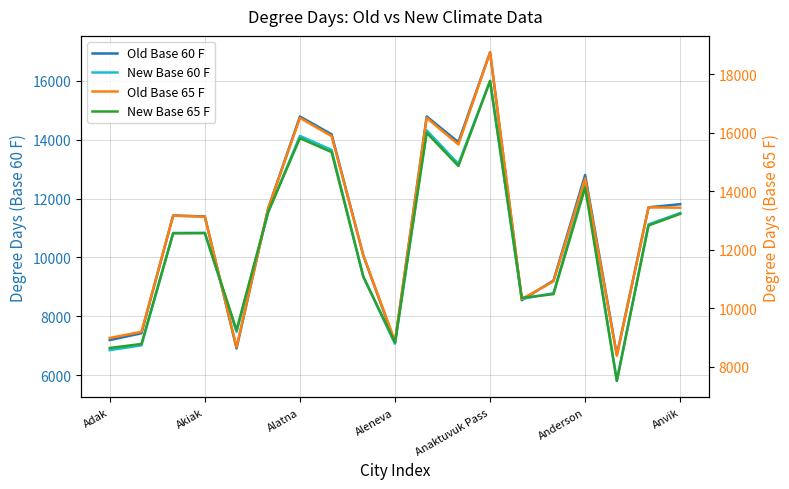

Rank the series at 13 from lowest to highest value.

Old Base 60 F, New Base 60 F, Old Base 65 F, New Base 65 F